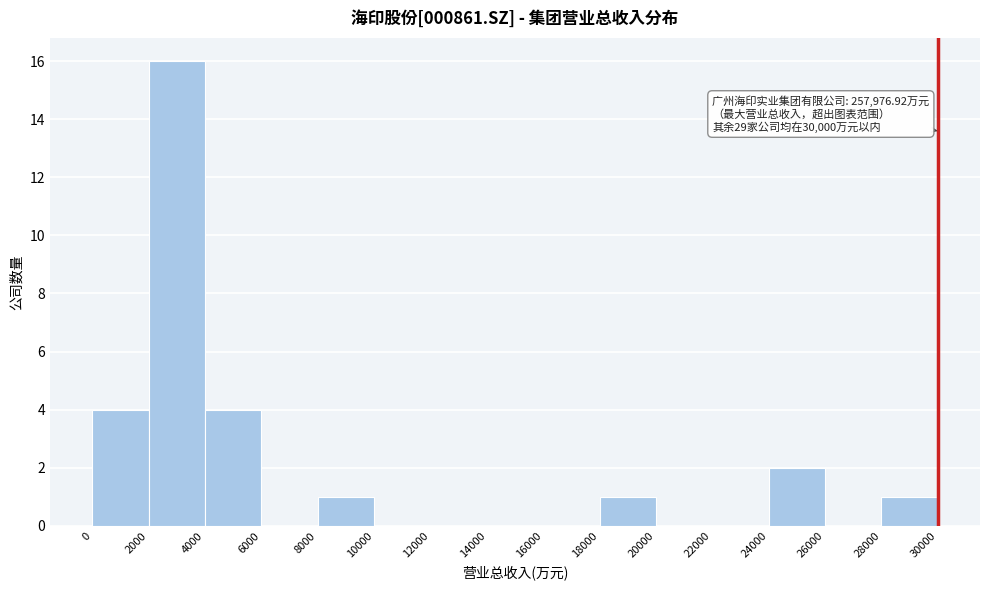

Which range on the x-axis has the tallest bar?

2000 to 4000